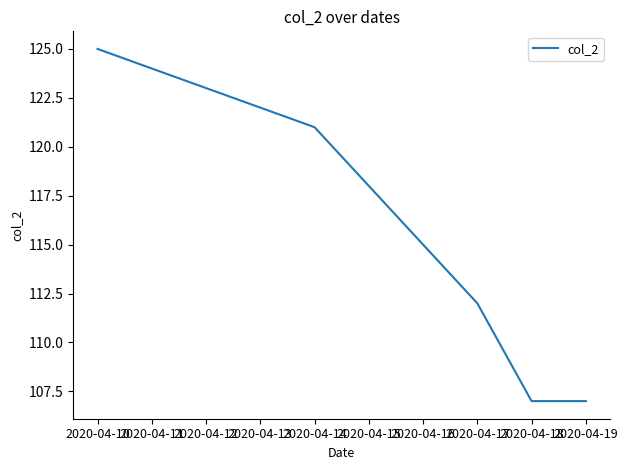

What is the greatest value displayed?

125